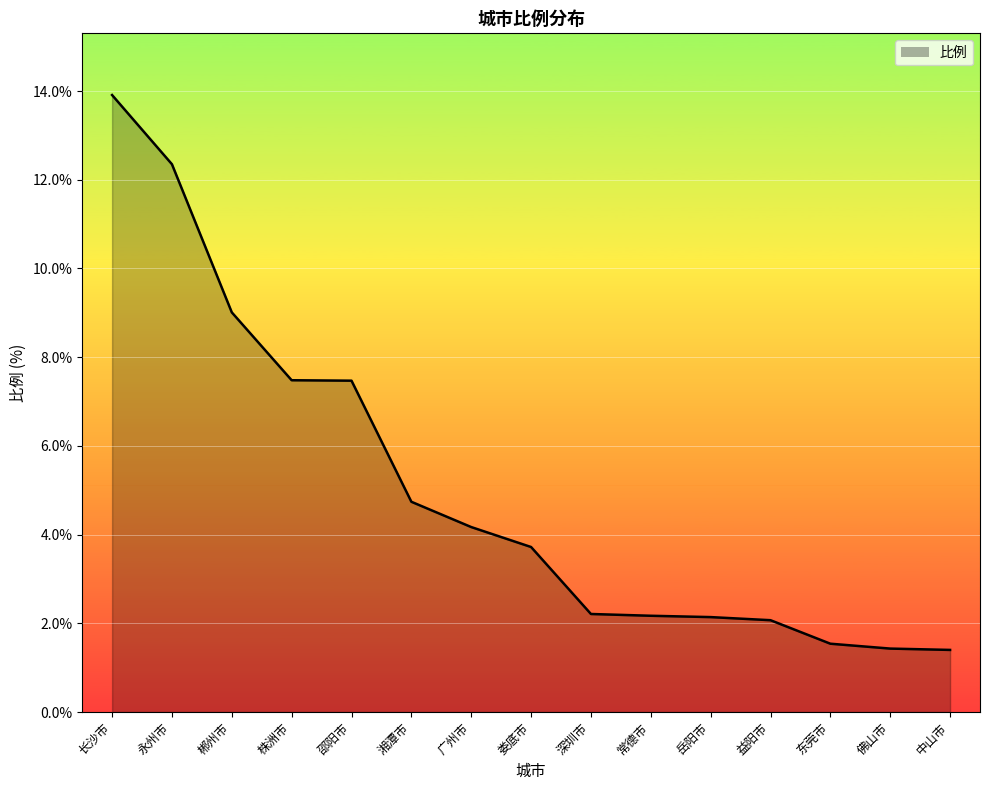

The value at 中山市 is 1.4. True or false?

True